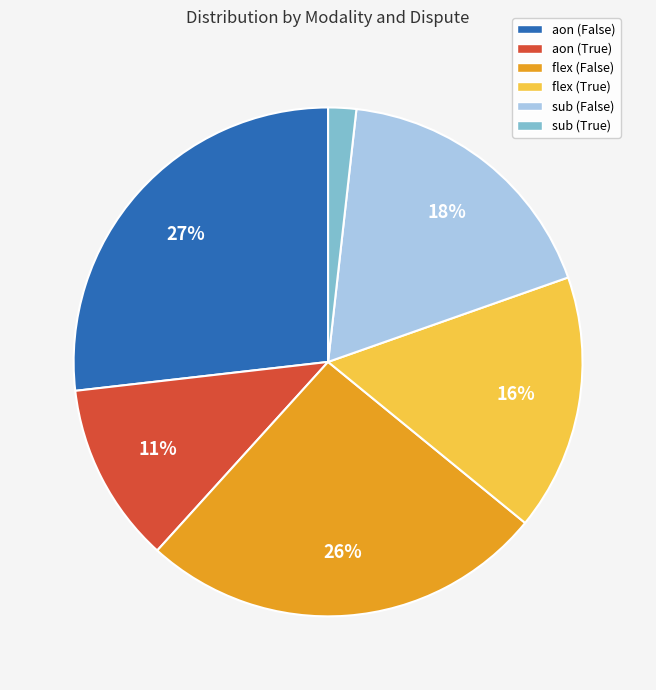

Is it true that aon (False) is 27% of the pie?

True